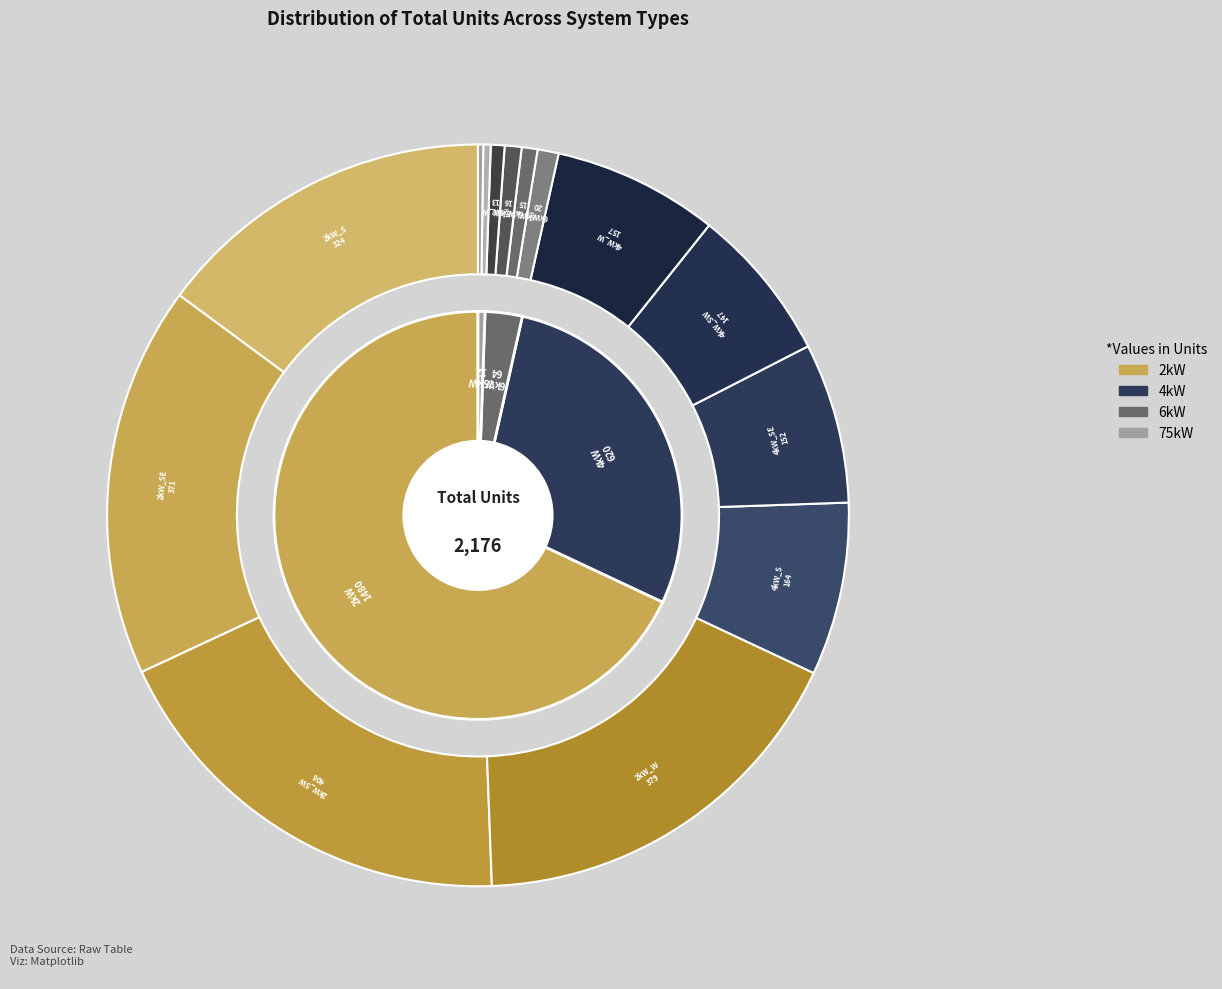

How many slices are in this pie chart?

14